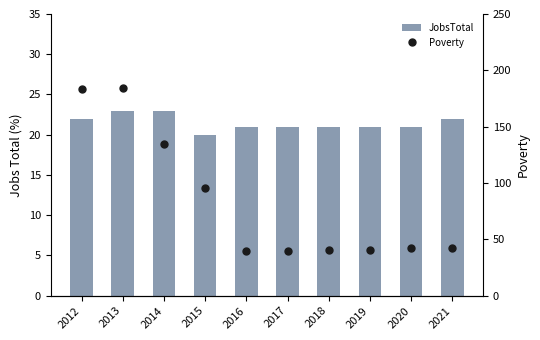

What is the average value of the JobsTotal series?

22